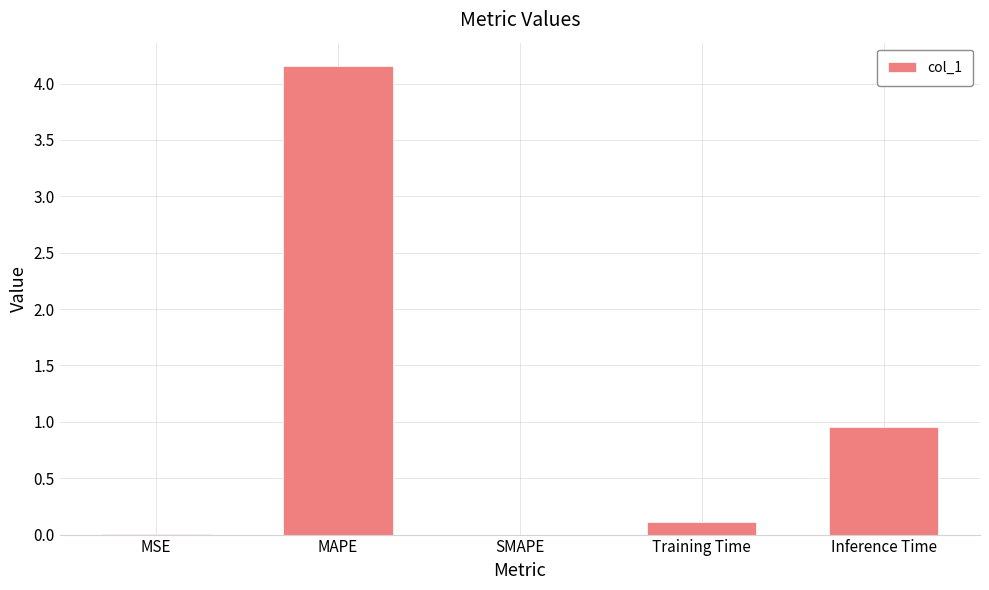

What is the sum of all values?

5.2